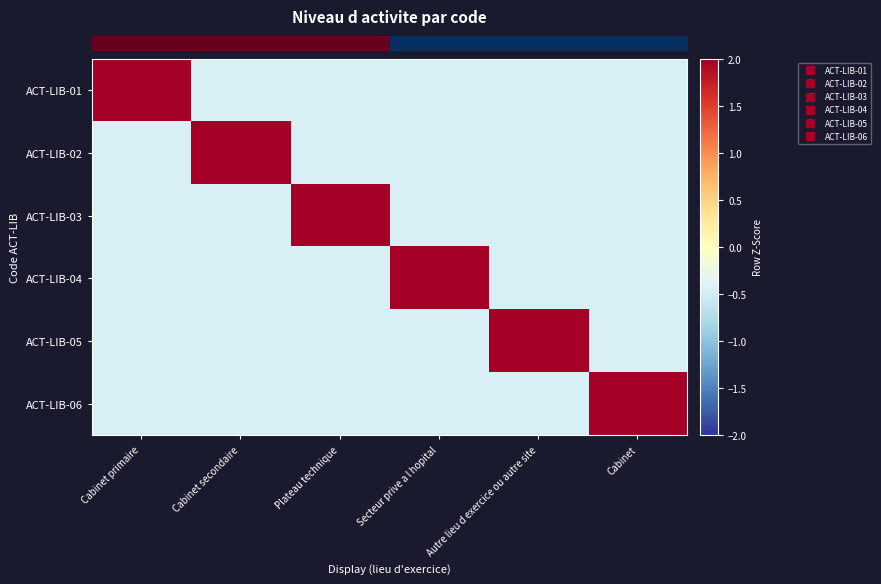

What is the spread (max minus min) of values at Autre lieu d exercice ou autre site?

2.7